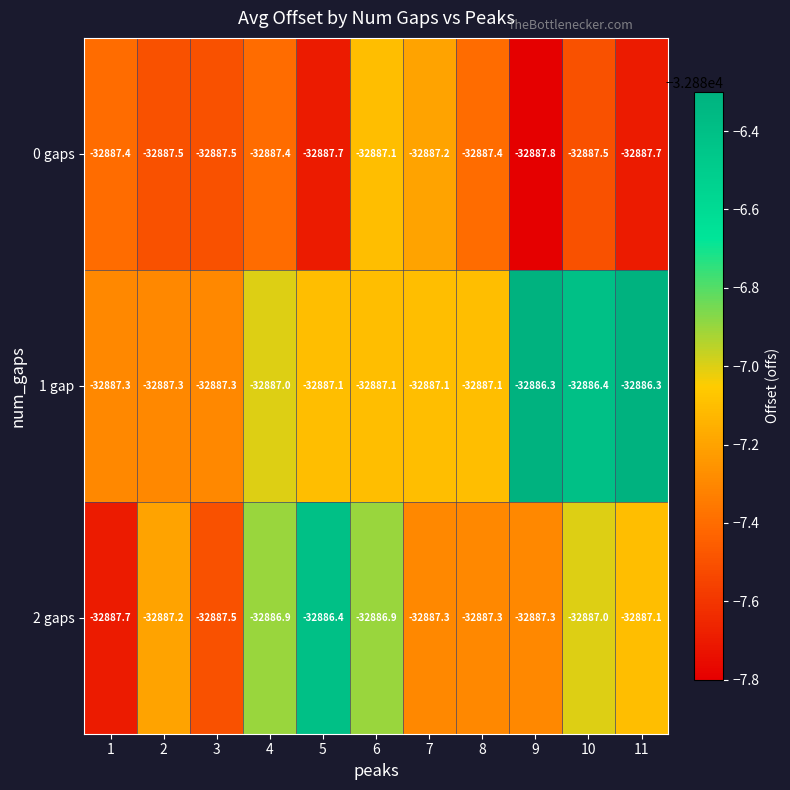

What is the average value of the 2 gaps series?

-32887.1